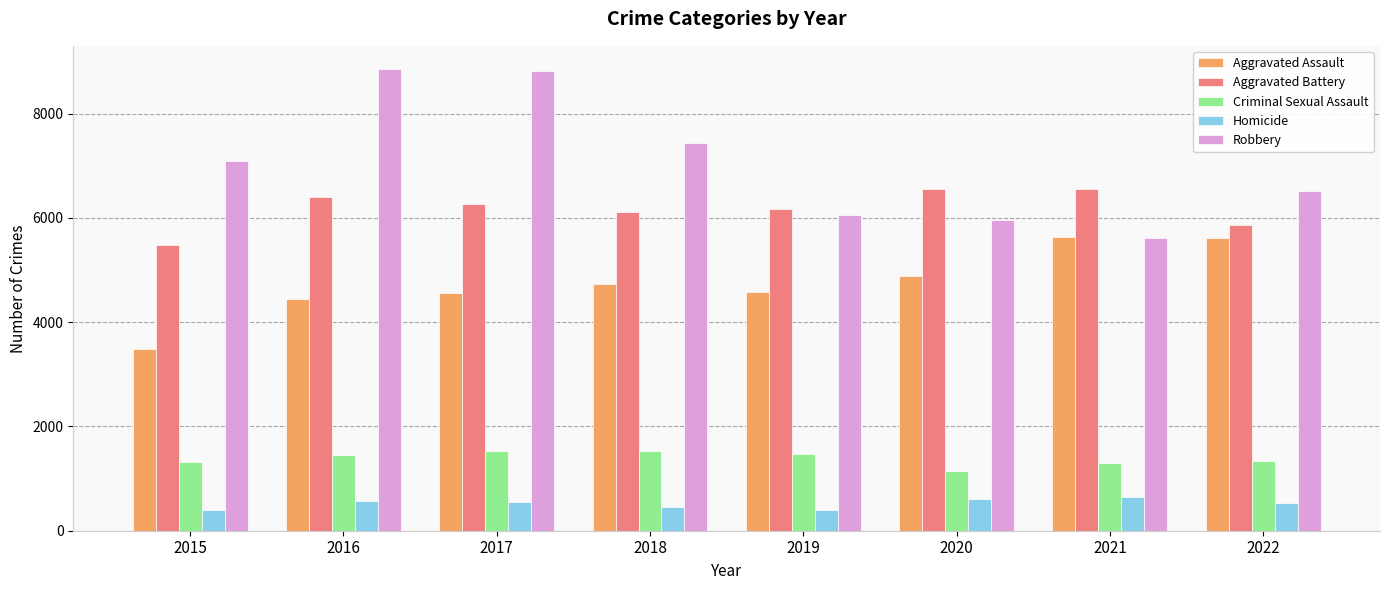

The Aggravated Battery series shows 6554 at 2020. True or false?

True